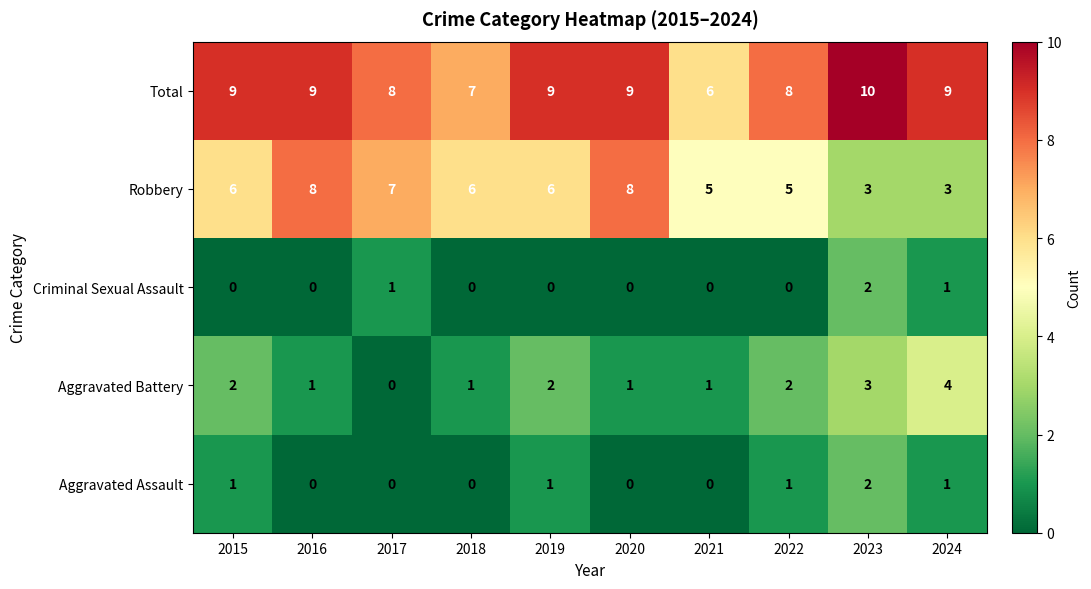

What is the sum of all Robbery values?

57